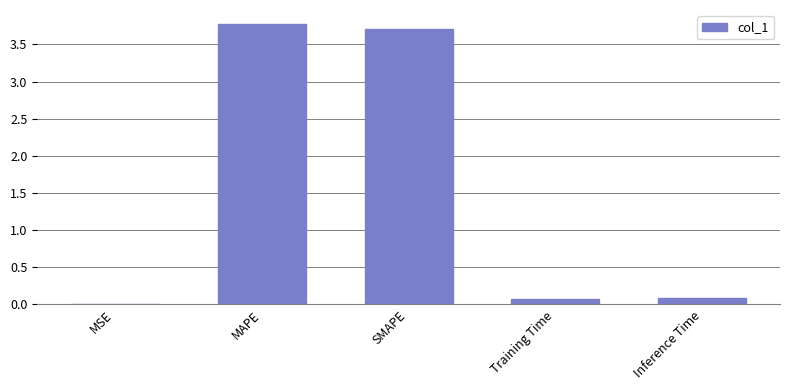

What is the sum of all values?

7.6